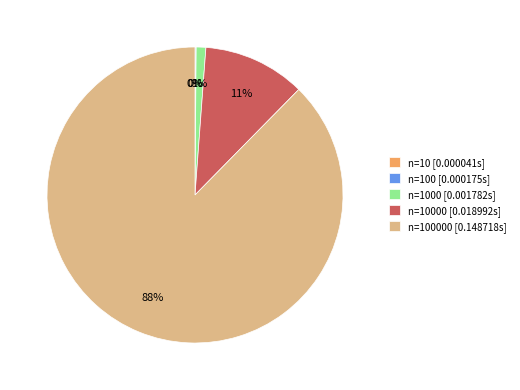

Does any single category account for the majority?

Yes